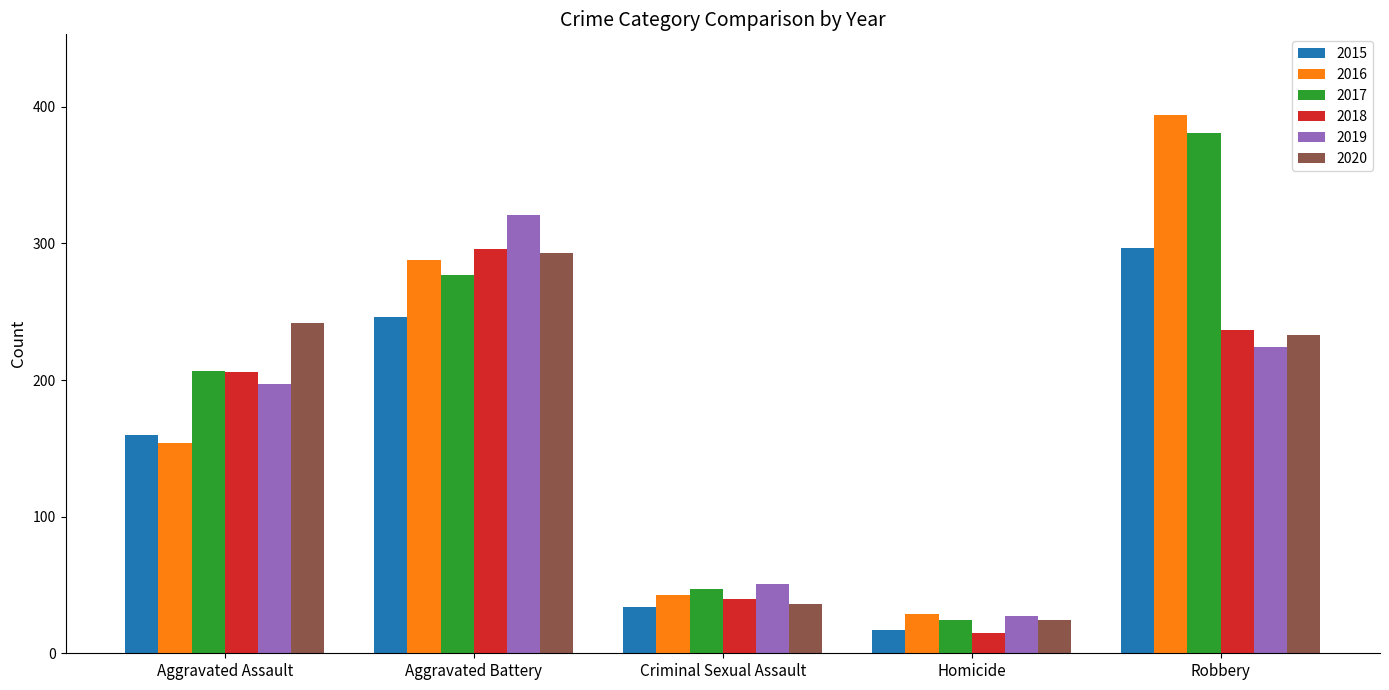

What is the approximate value of 2019 at Robbery?

224